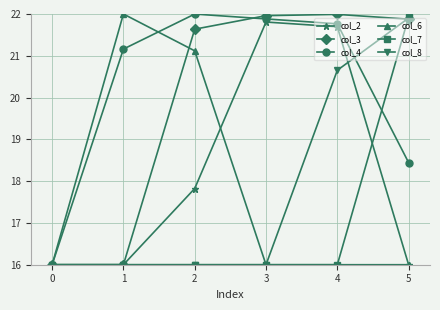

Is it true that col_7 equals 11.2 at 2?

False